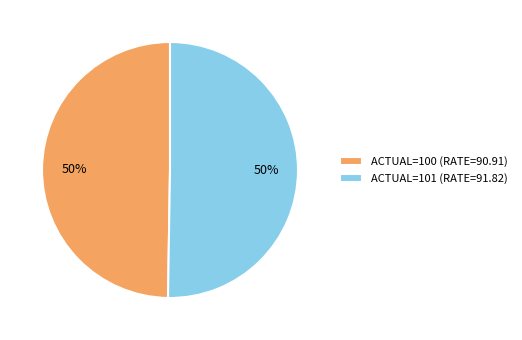

Approximately how many times larger is the value at ACTUAL=101 (RATE=91.82) compared to ACTUAL=100 (RATE=90.91)?

1.0